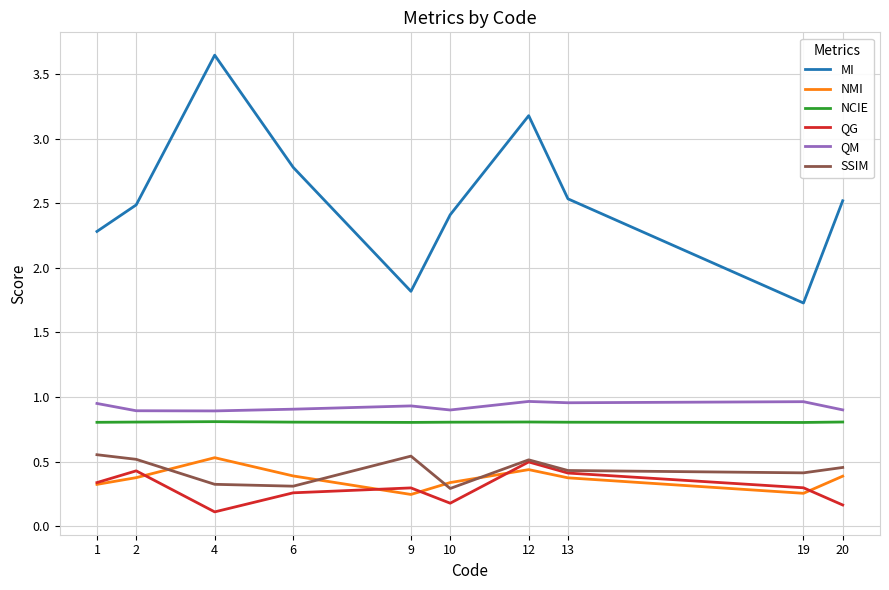

What is the difference between the highest and lowest values at 6?

2.5